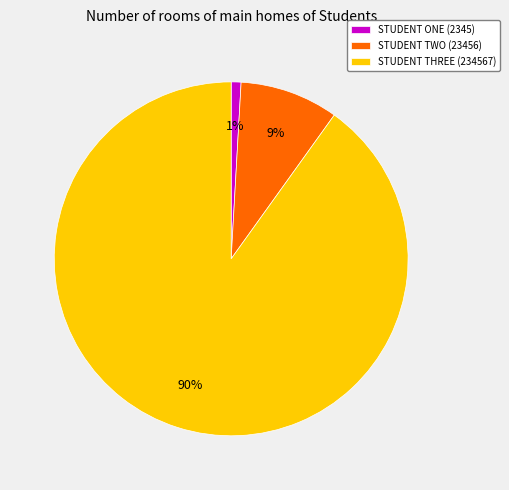

To the nearest percent, what is the combined percentage of STUDENT TWO (23456) and STUDENT THREE (234567)?

99%